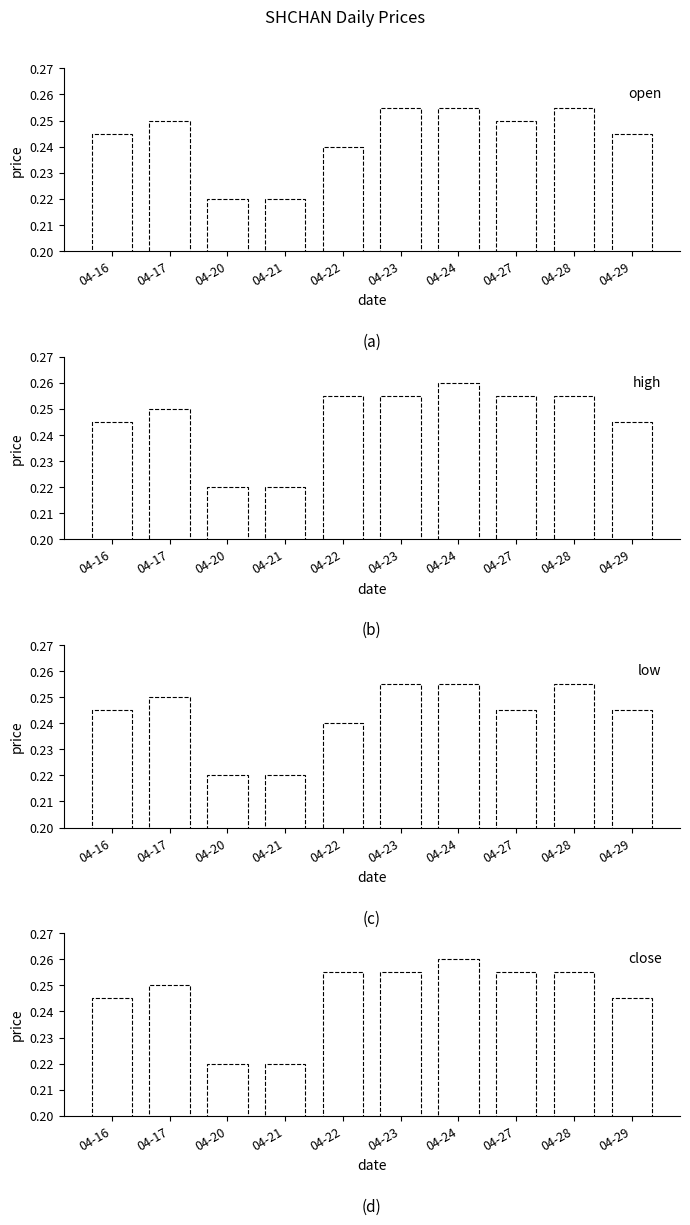

At 04-28, list the series in order from smallest to largest.

open, high, low, close